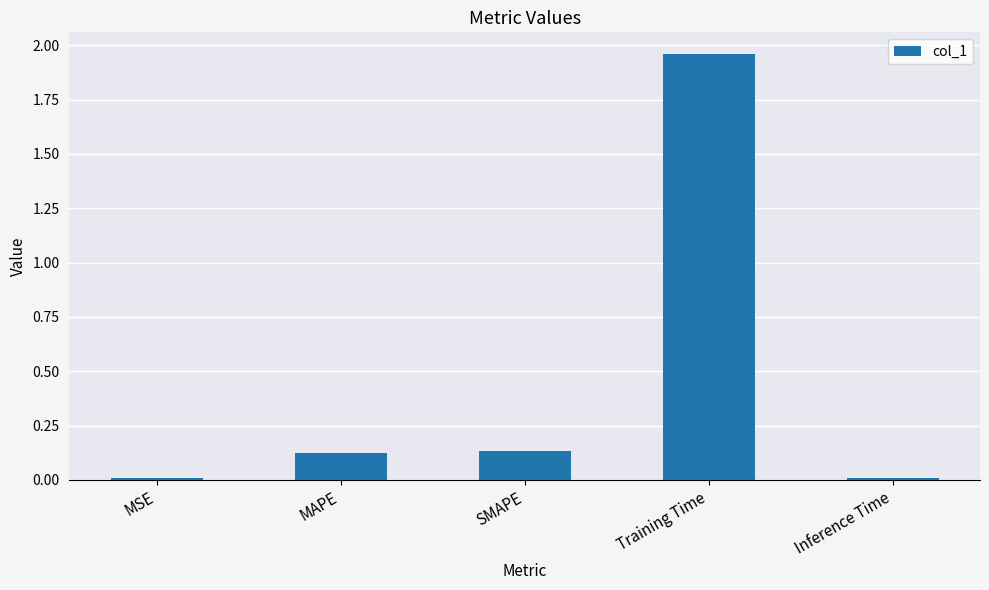

Which category has the highest value across all series?

Training Time